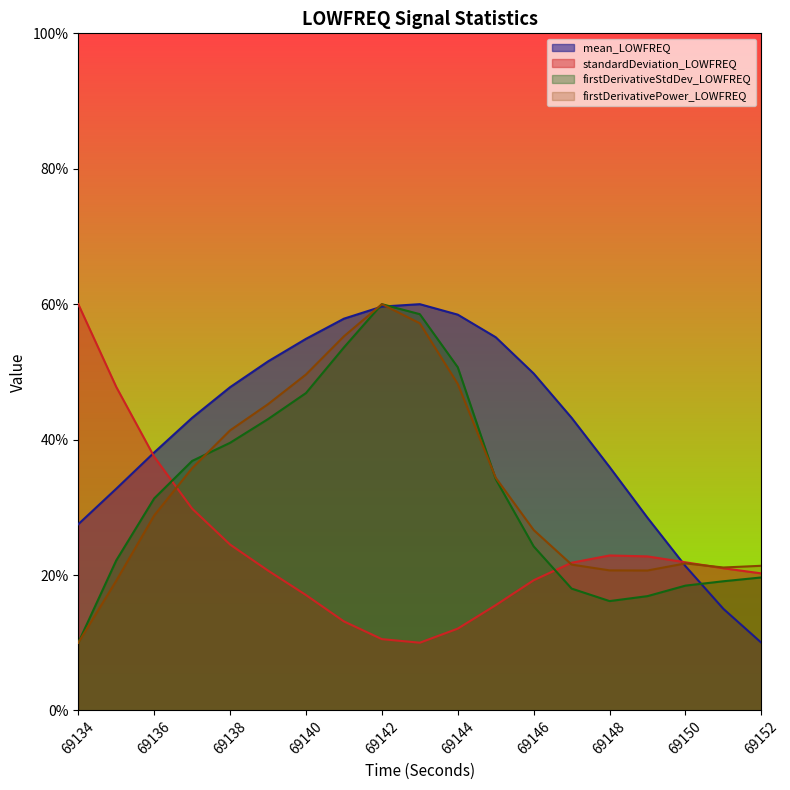

Which category has the highest value in the mean_LOWFREQ series?

69143